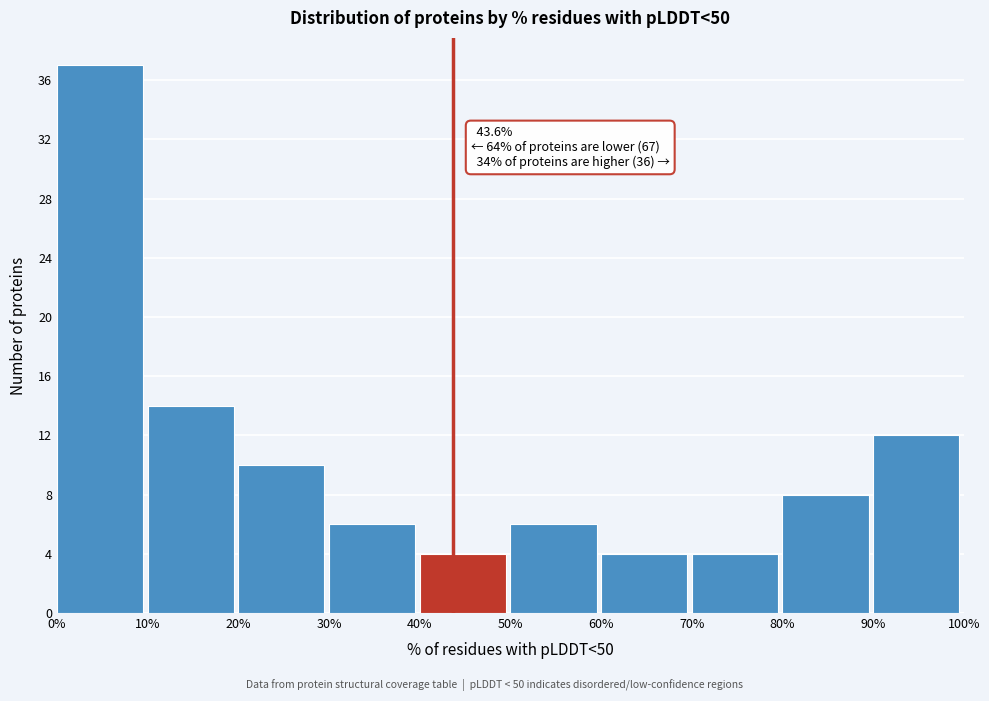

Which range on the x-axis has the tallest bar?

0% to 10%